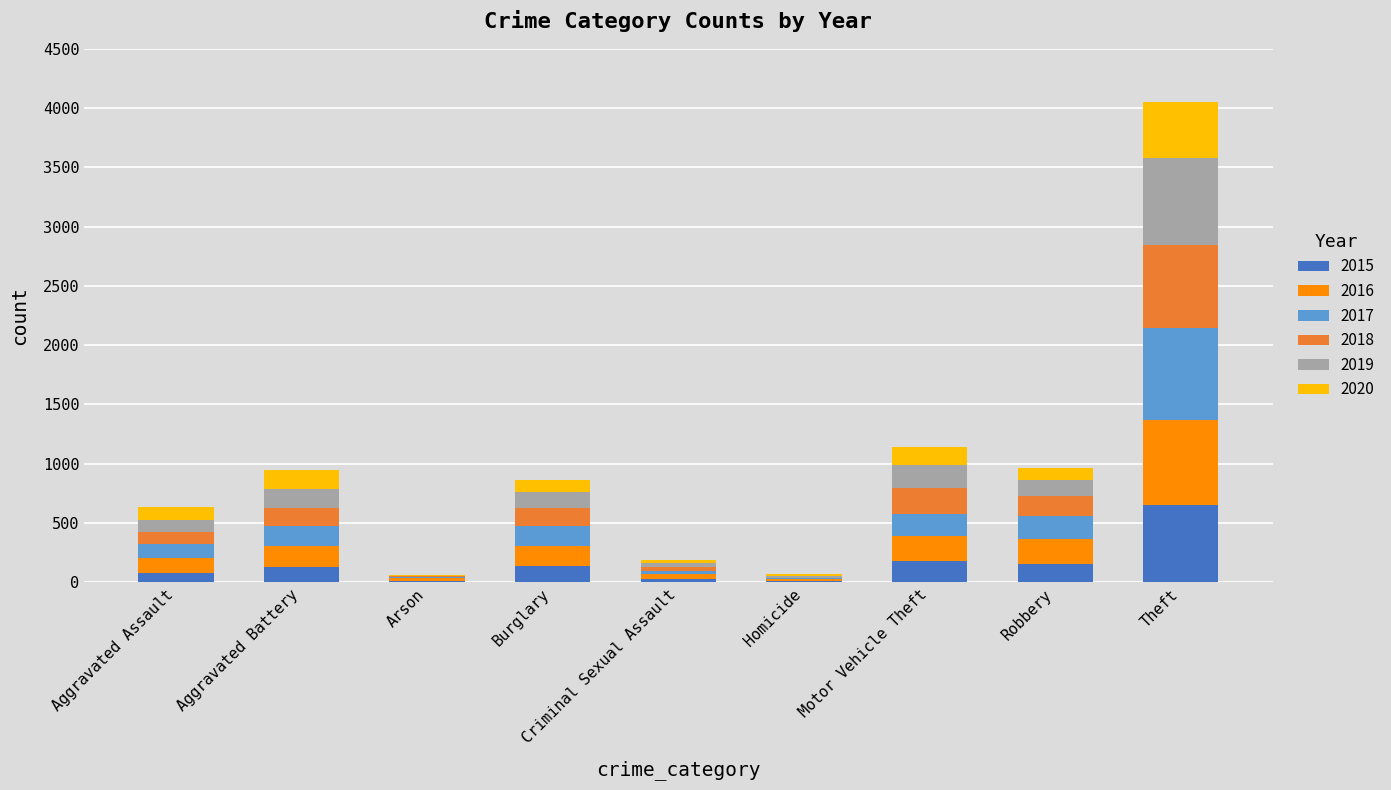

How many categories are shown in the chart?

9